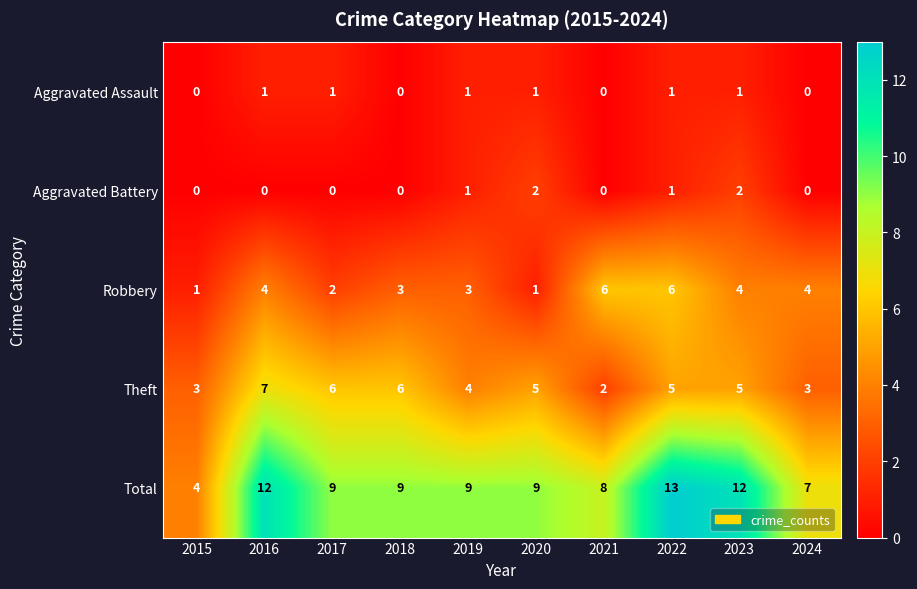

What is the spread (max minus min) of values at 2019?

8